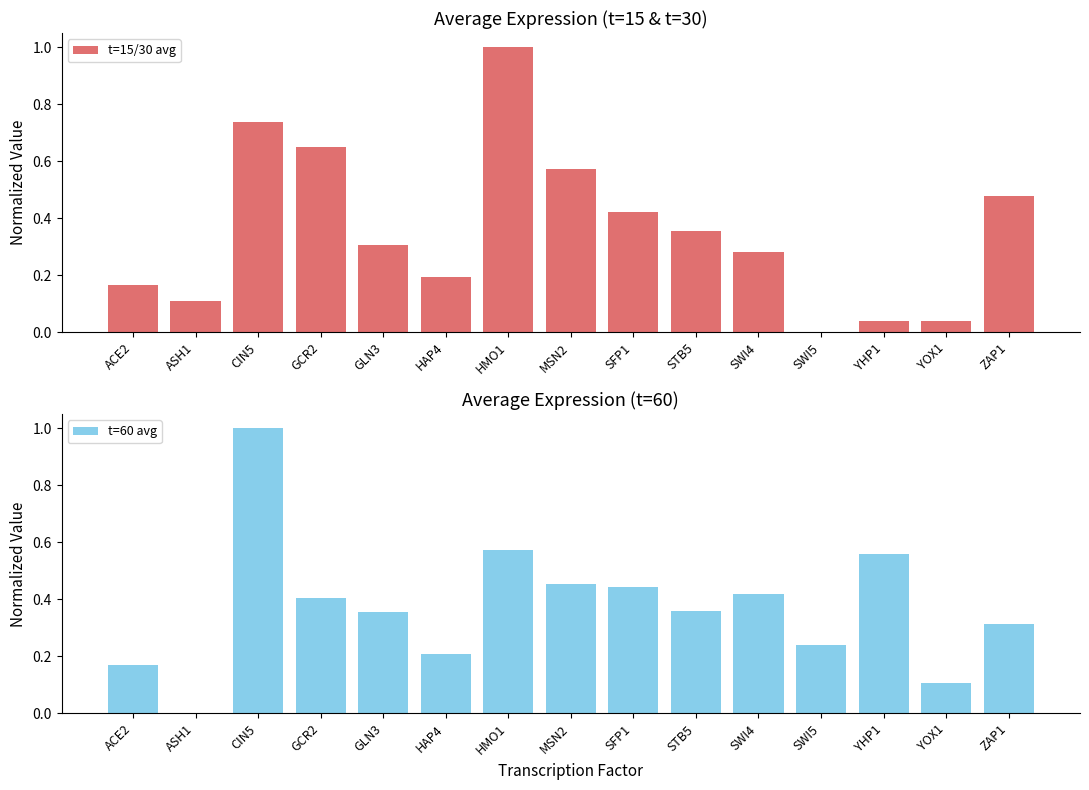

What is the sum of all t=60 avg values?

5.6